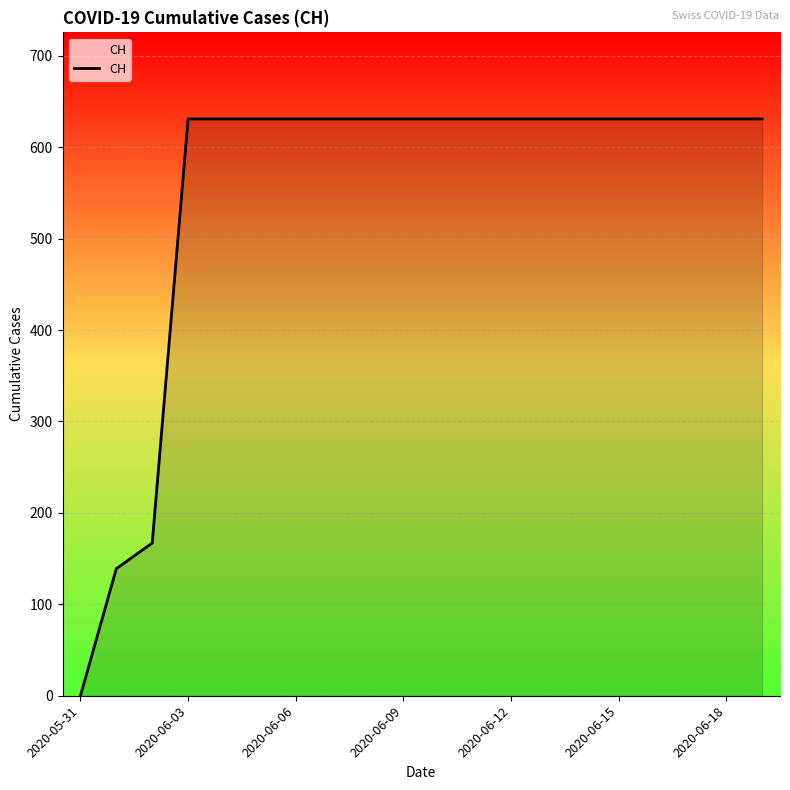

Does the chart have visible grid lines?

Yes